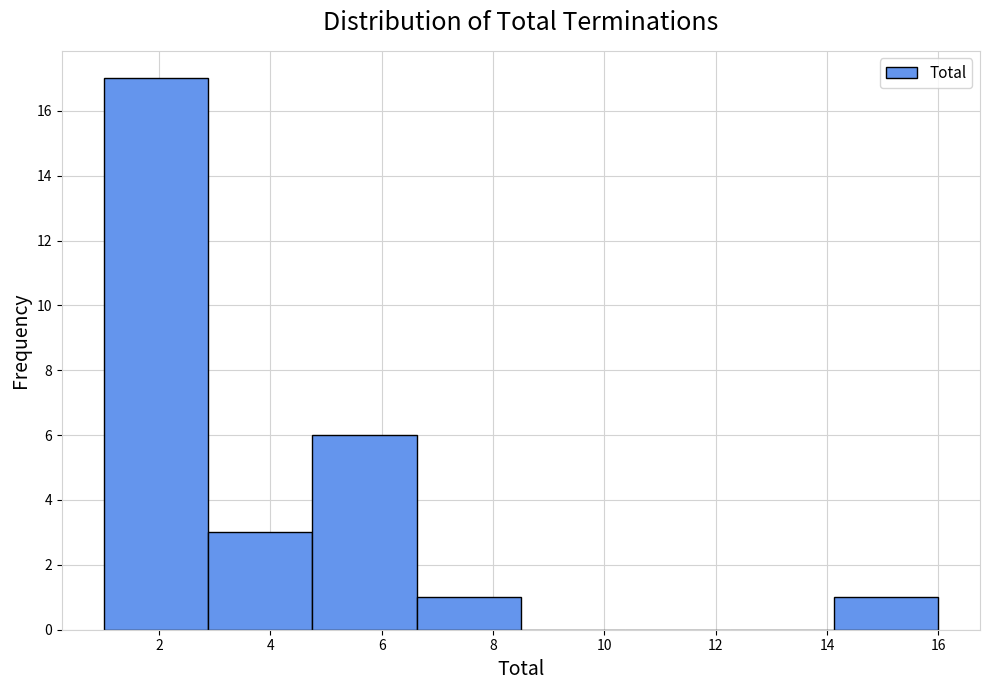

Reading left to right, transcribe this chart: for each bar, give the range it covers on the x-axis and its height. Neither the bar edges nor the heights are printed on the chart, so give them approximately, as read against the axes.

1.0 to 2.8: 17
2.8 to 4.8: 3
4.8 to 6.6: 6
6.6 to 8.6: 1
8.6 to 10.4: 0
10.4 to 12.2: 0
12.2 to 14.2: 0
14.2 to 16.0: 1